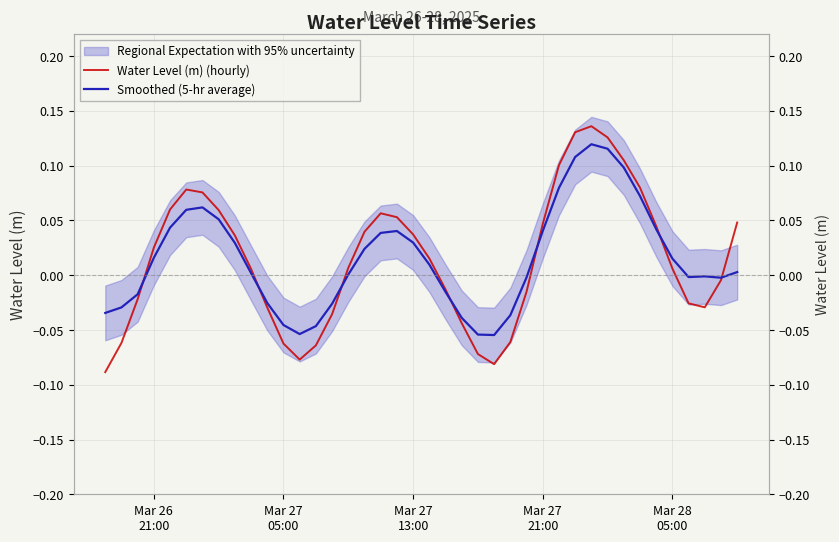

How many lines are shown in the chart?

2